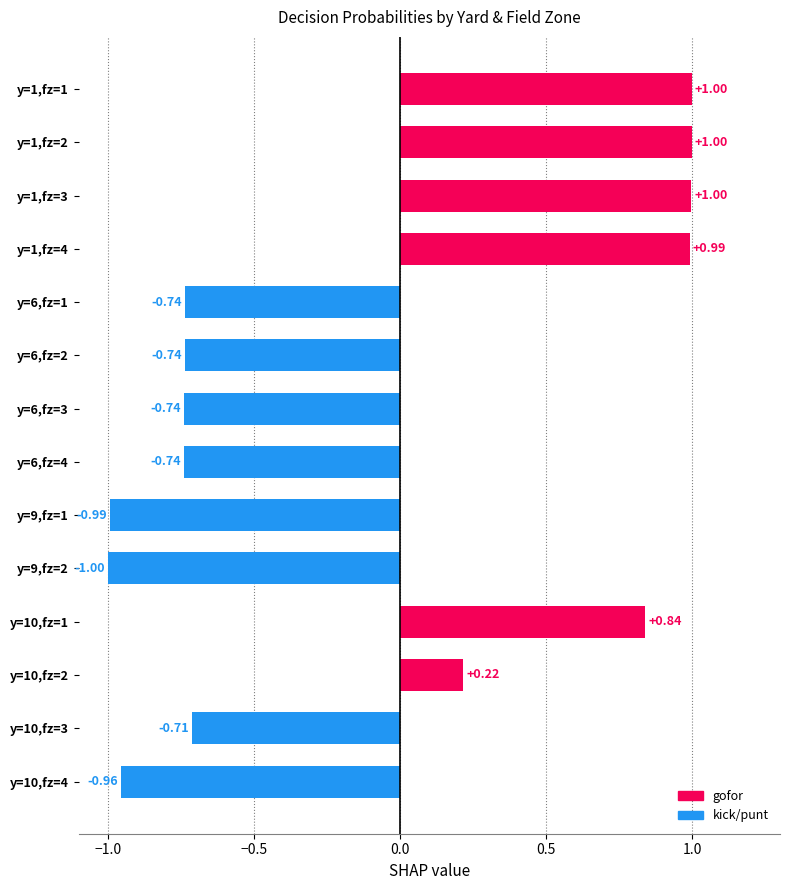

What is the sum of the values at y=1,fz=2 and y=6,fz=1?

0.3